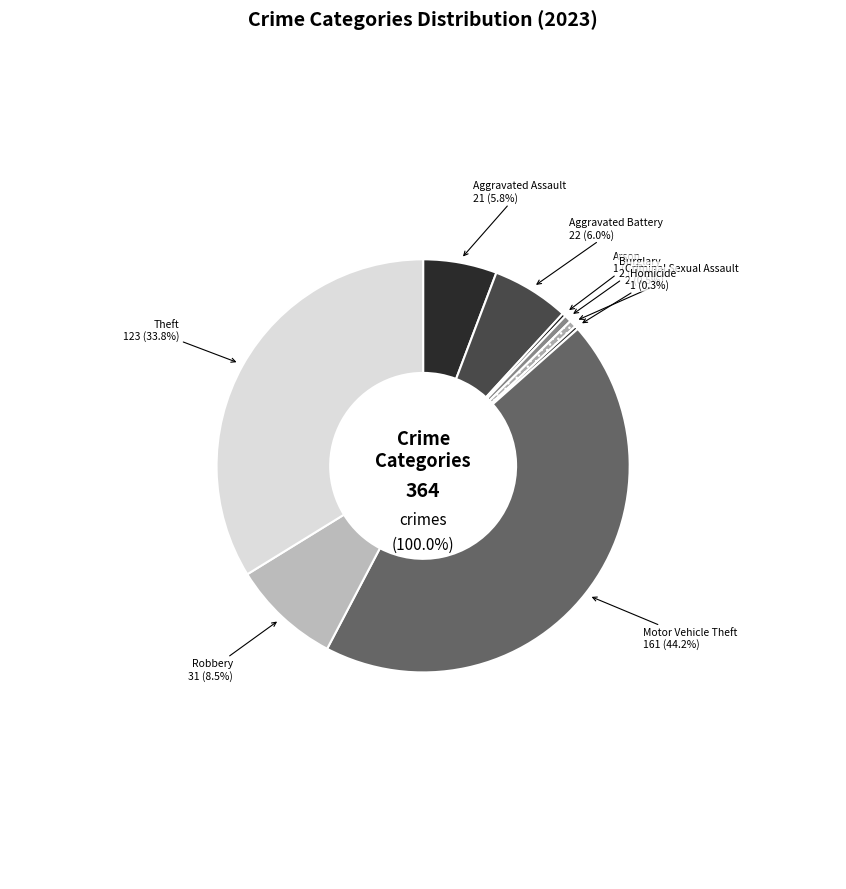

The Burglary slice represents 12% of the pie. True or false?

False